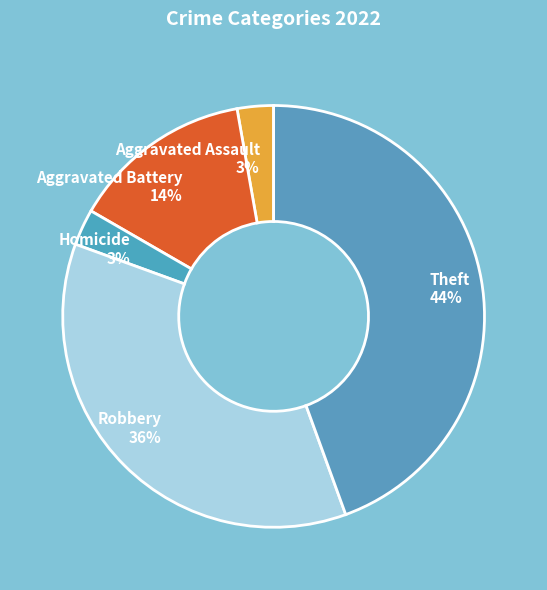

To the nearest percent, what portion does Robbery 36% represent?

36%